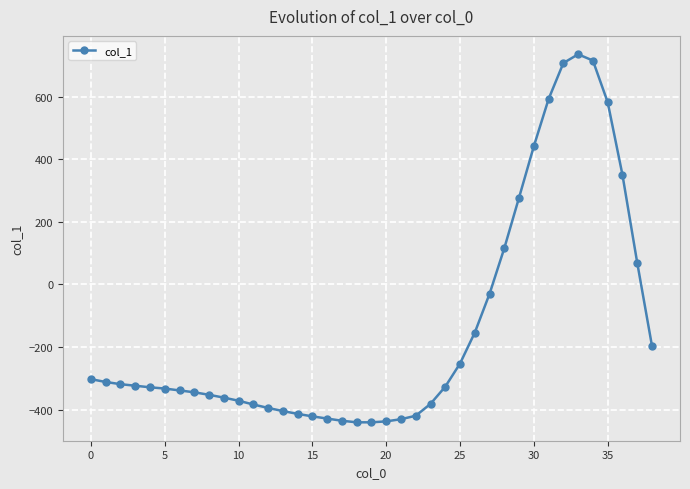

What is the value of the 7th point from the left?

-339